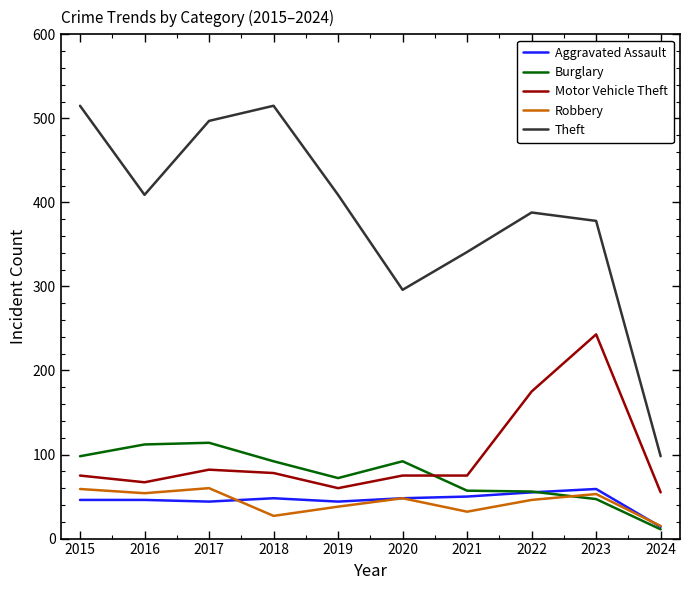

Does the chart have visible grid lines?

No